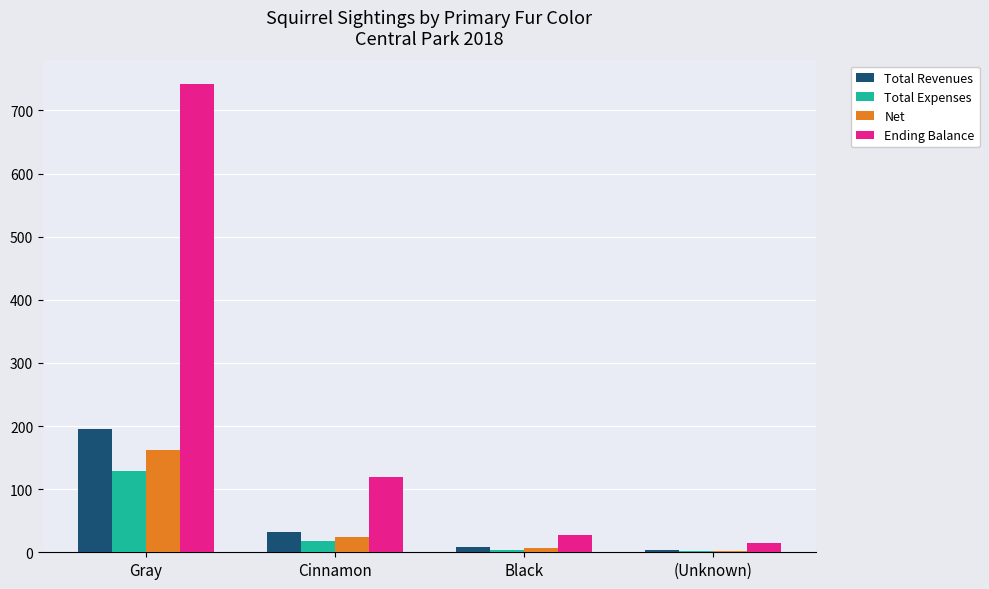

Where does the Net series first go above 24?

Gray